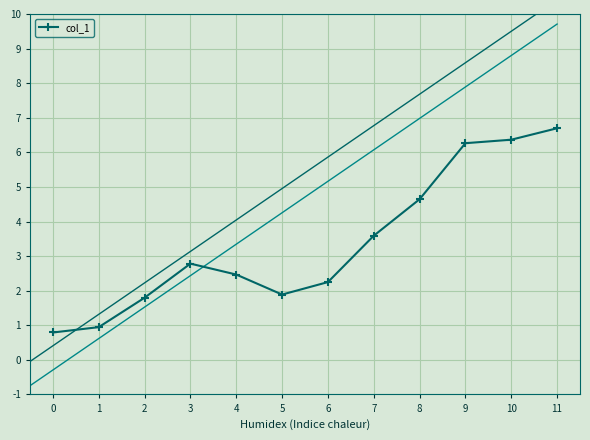

True or false: there are more than 1 points higher than both neighbors.

False